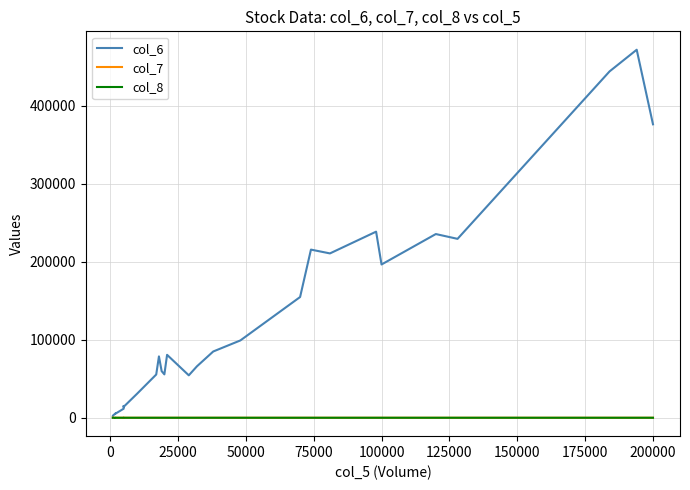

Count the number of data series in this chart.

3